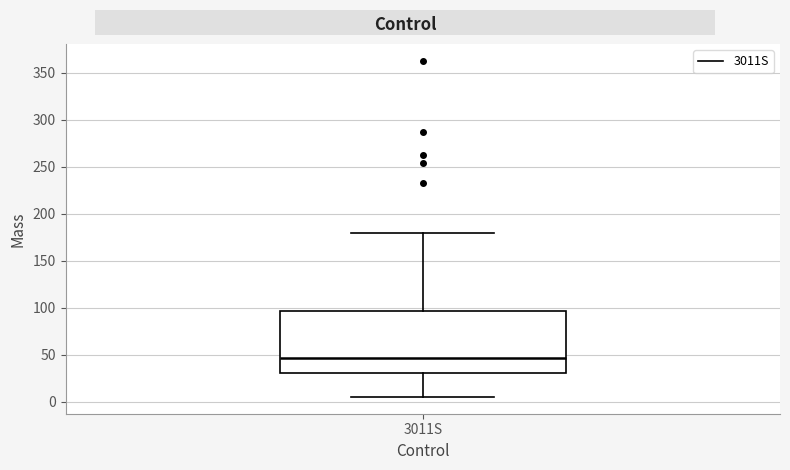

Where does the median line of the box for 3011S sit on the y-axis? The values are not printed on the chart, so give them approximately, as read against the axis.

45